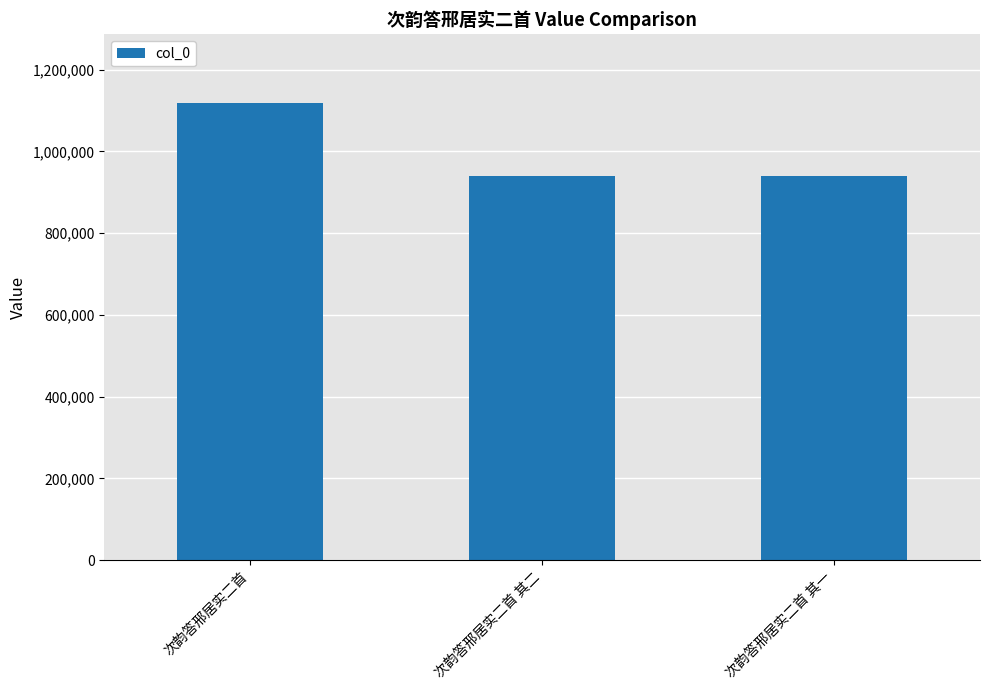

Where does the data first go above 939567?

次韵答邢居实二首